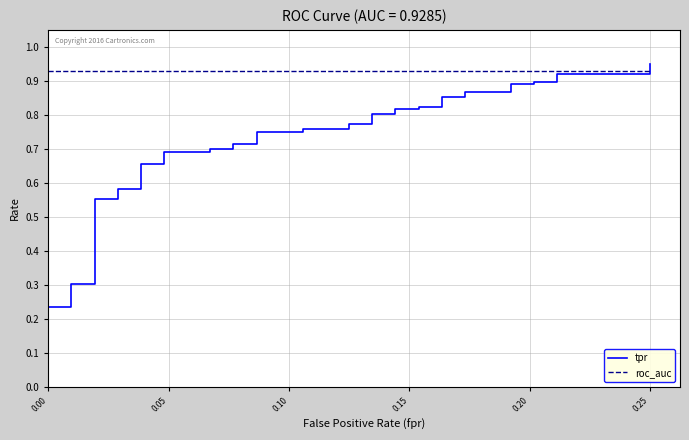

Rank the series by their average value, from lowest to highest.

tpr, roc_auc